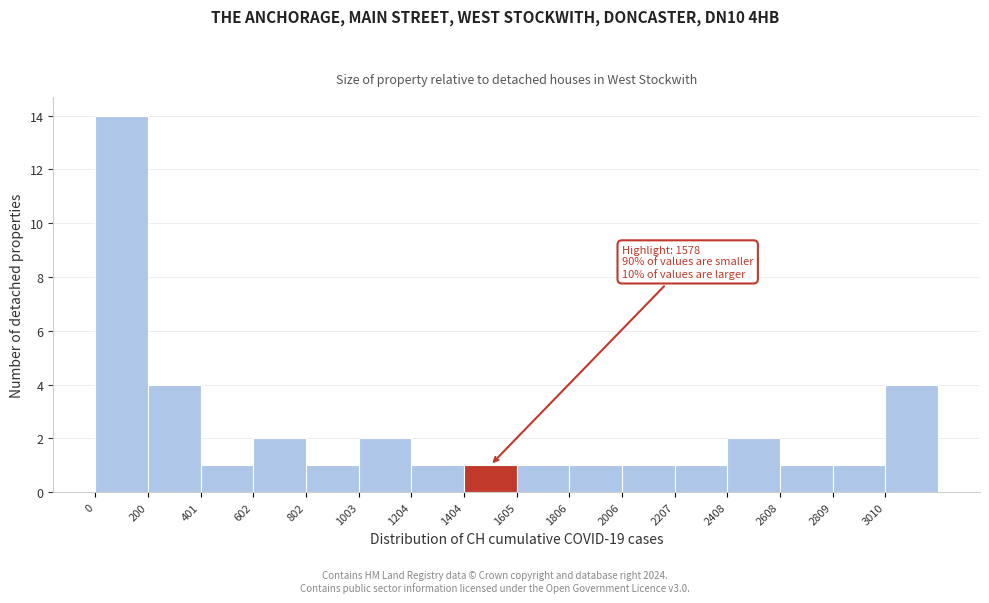

Over which range of the x-axis is the bar tallest?

0 to 200